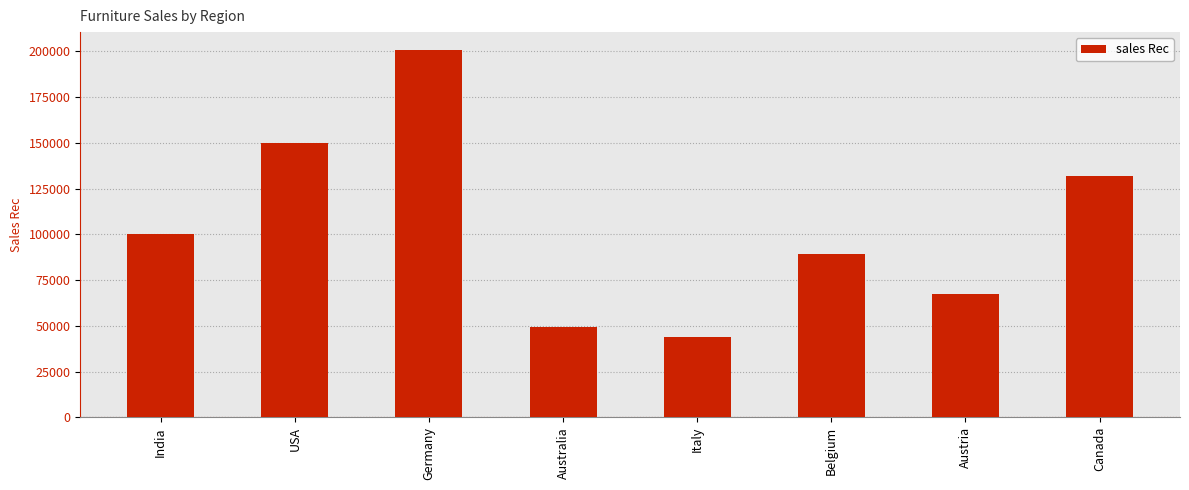

Read the value at Belgium, to the nearest 50.

89000